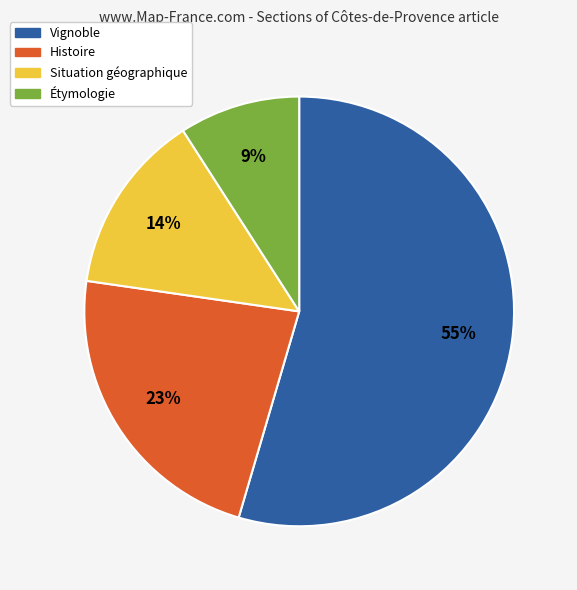

To the nearest percent, what is the average slice percentage?

25%